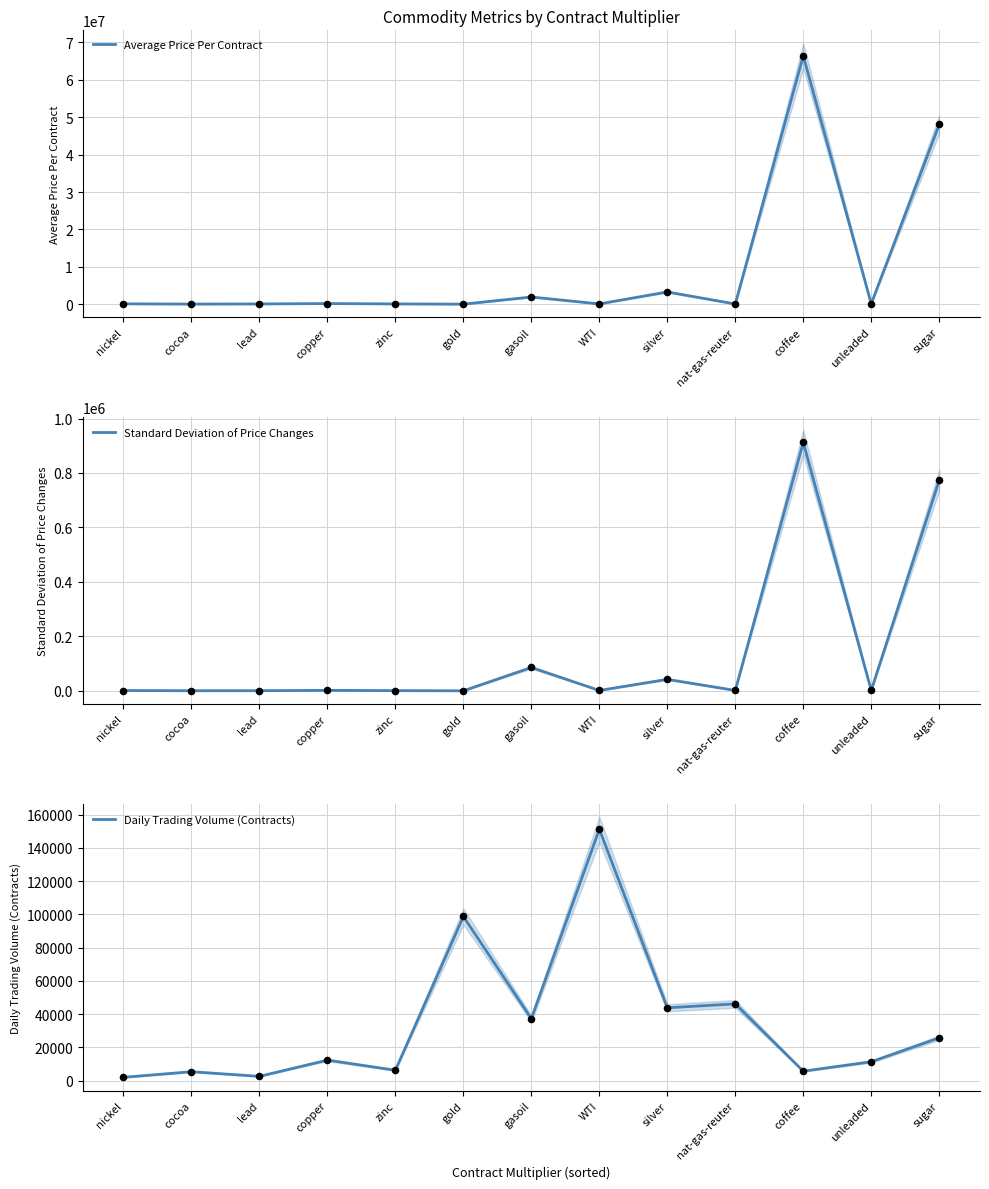

At which category is the sum across all series the highest?

coffee